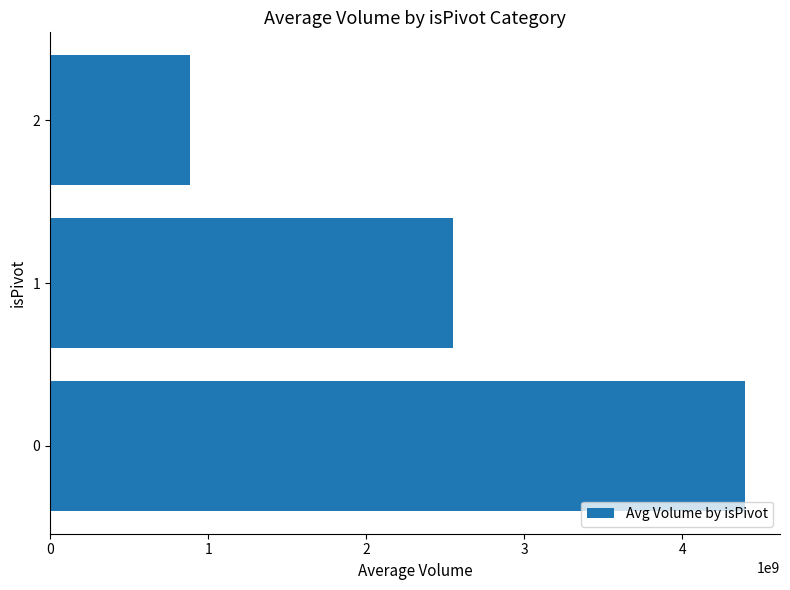

Count the number of data series in this chart.

1